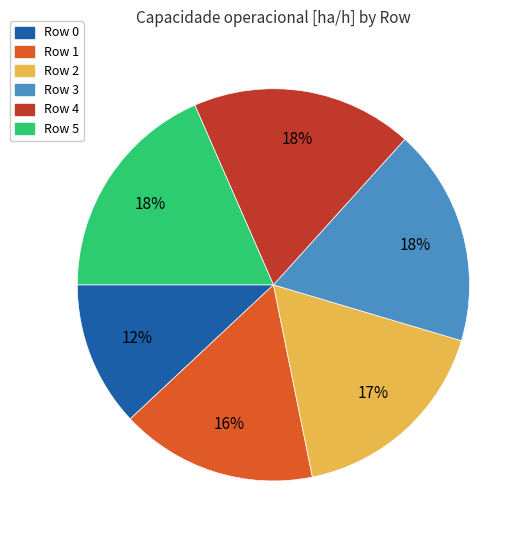

To the nearest percent, what is the difference between the largest and smallest slice percentages?

6%